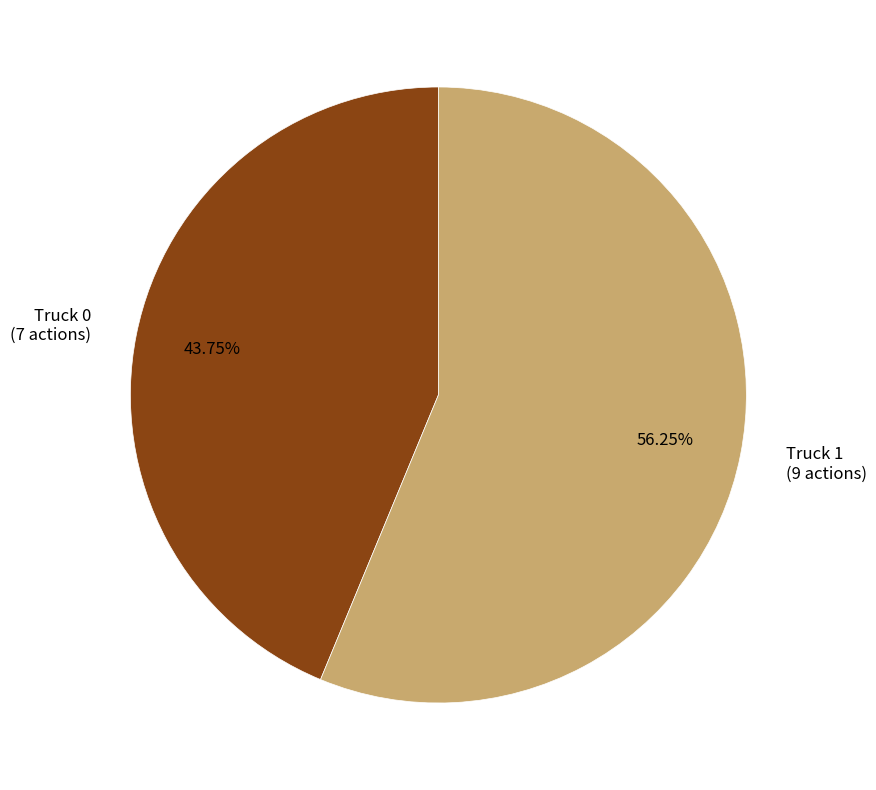

True or false: Truck 1 accounts for 70% of the total.

False